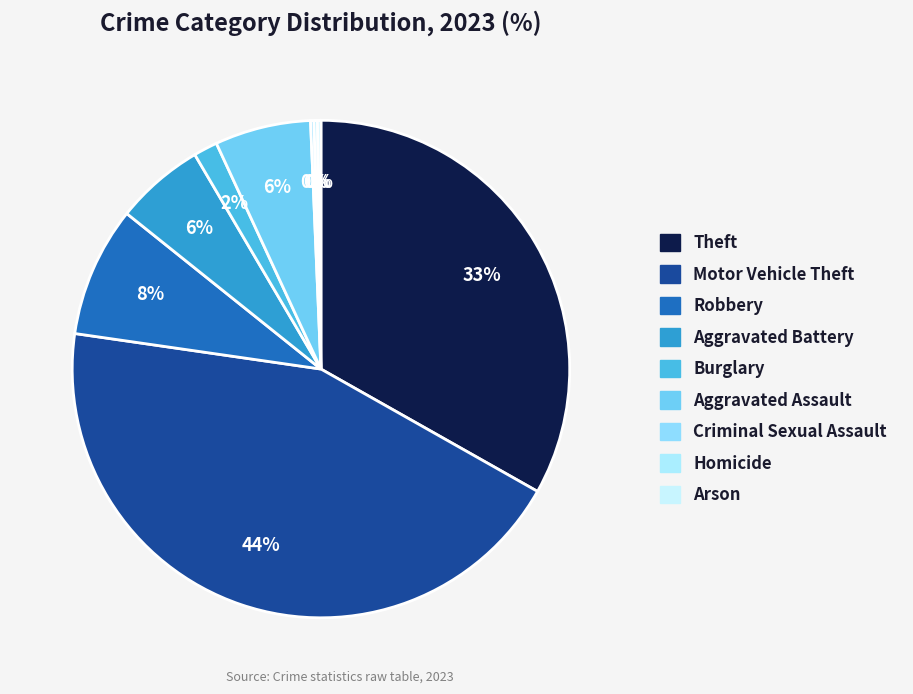

Is the sum of Motor Vehicle Theft and Arson greater than half?

No